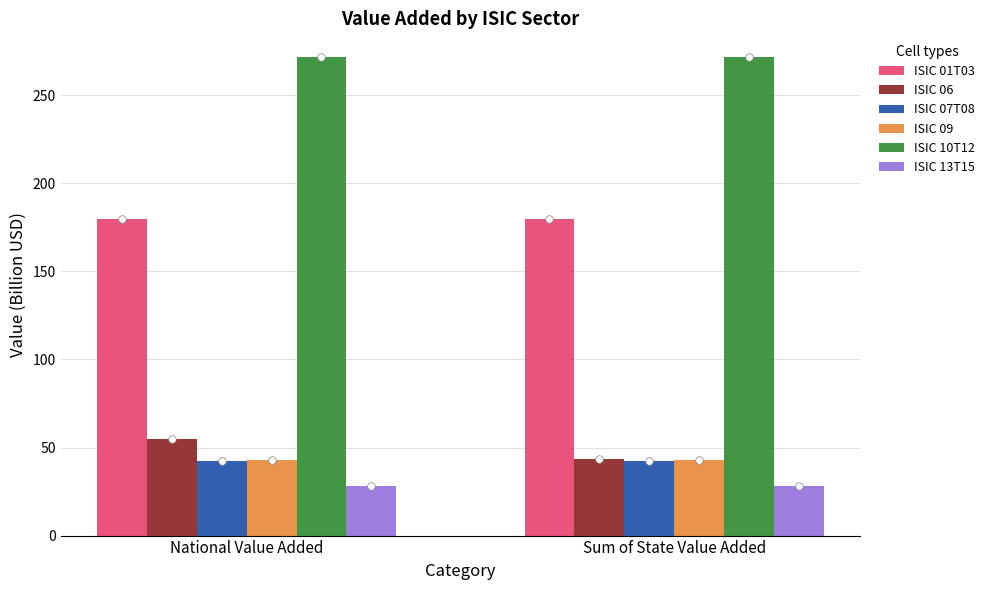

What are all the series names shown in the legend?

ISIC 01T03, ISIC 06, ISIC 07T08, ISIC 09, ISIC 10T12, ISIC 13T15